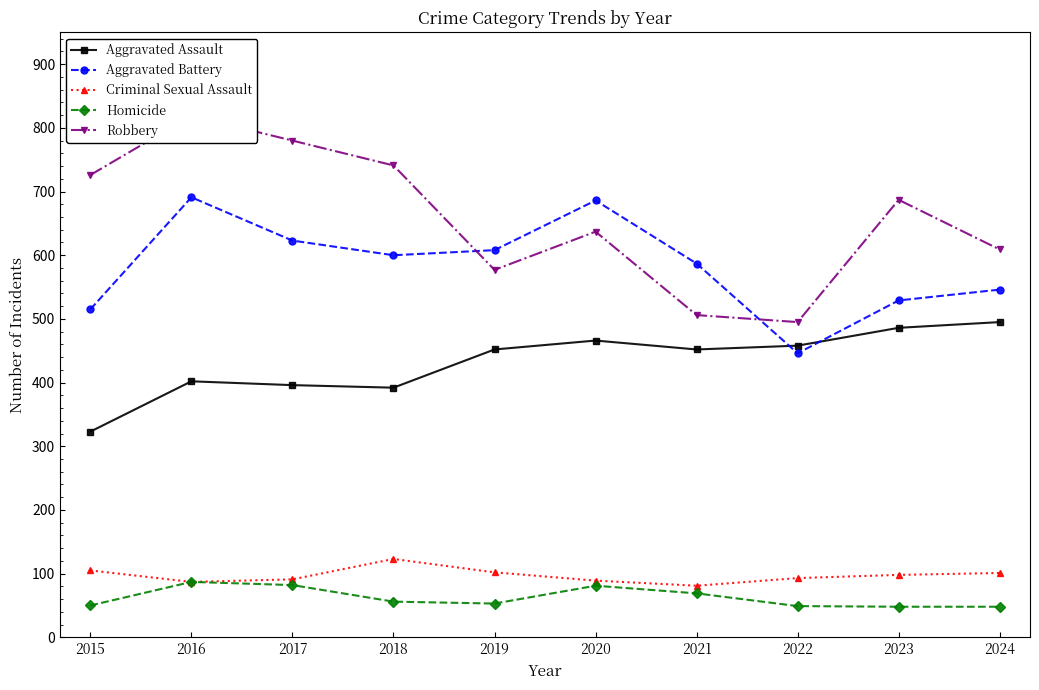

At which category is the sum across all series the highest?

2016